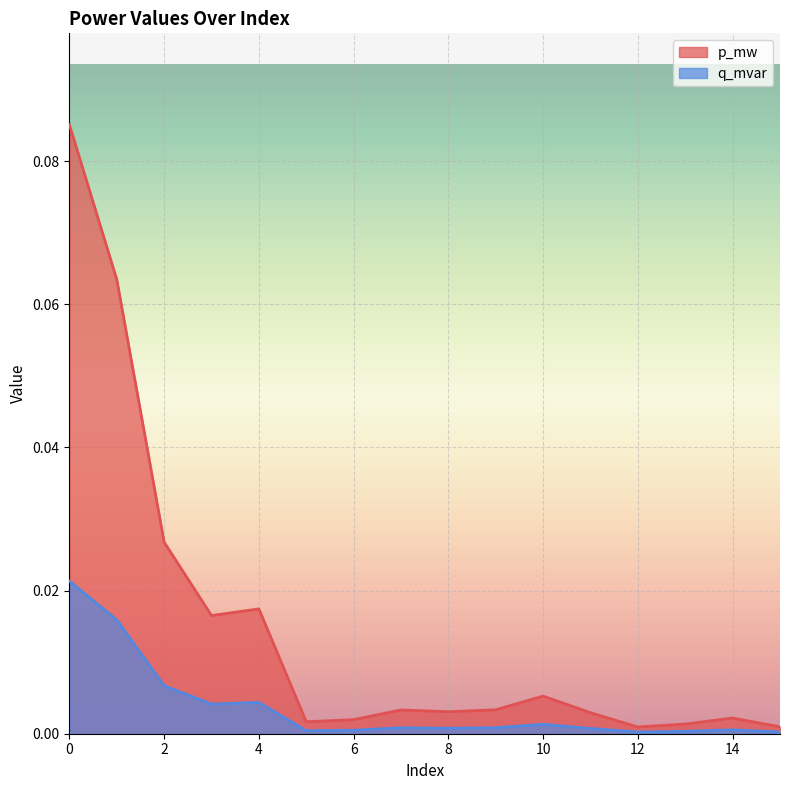

Reading left to right, transcribe all the data shown in this chart.

p_mw: 0.1	0.1	0.0	0.0	0.0	0.0	0.0	0.0	0.0	0.0	0.0	0.0	0.0	0.0	0.0	0.0
q_mvar: 0.0	0.0	0.0	0.0	0.0	0.0	0.0	0.0	0.0	0.0	0.0	0.0	0.0	0.0	0.0	0.0